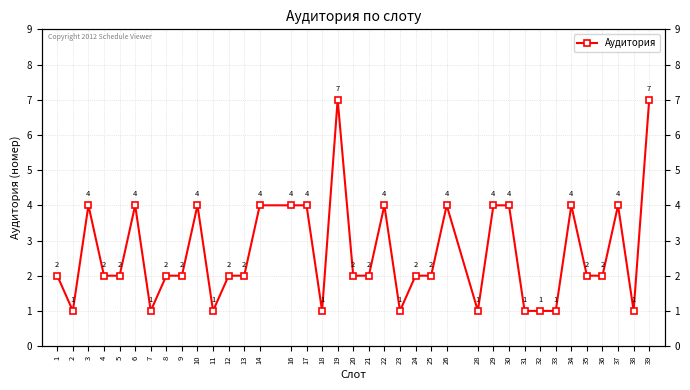

What is the average value?

3